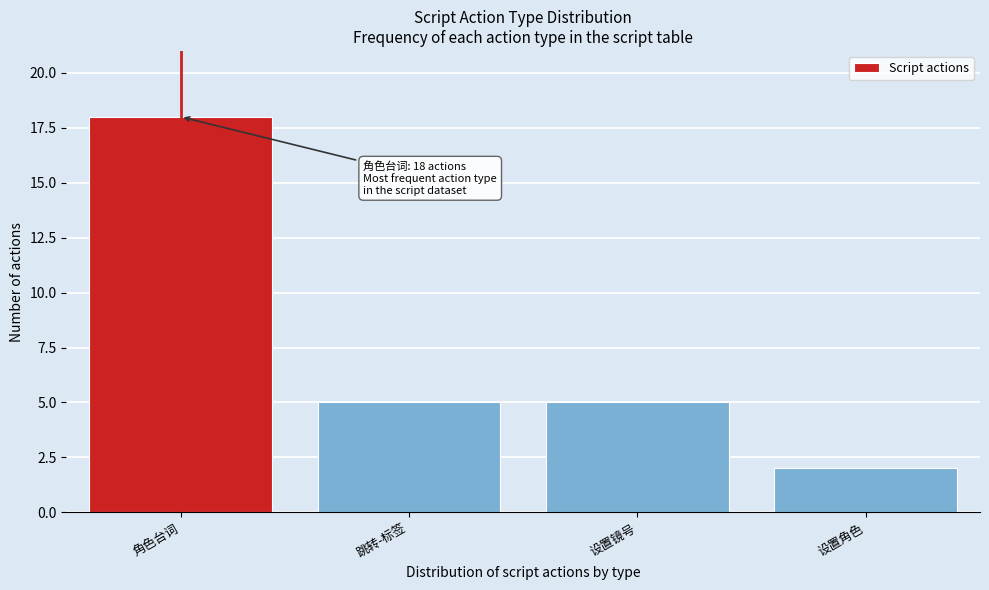

Reading right to left, transcribe all the data shown in this chart.

设置角色=2	设置镜号=5	跳转-标签=5	角色台词=18